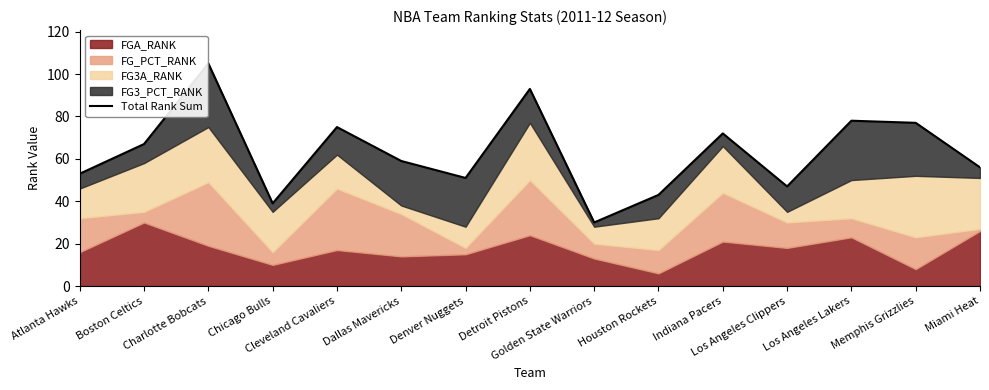

How many points are higher than both their immediate neighbors (excluding endpoints)?

5